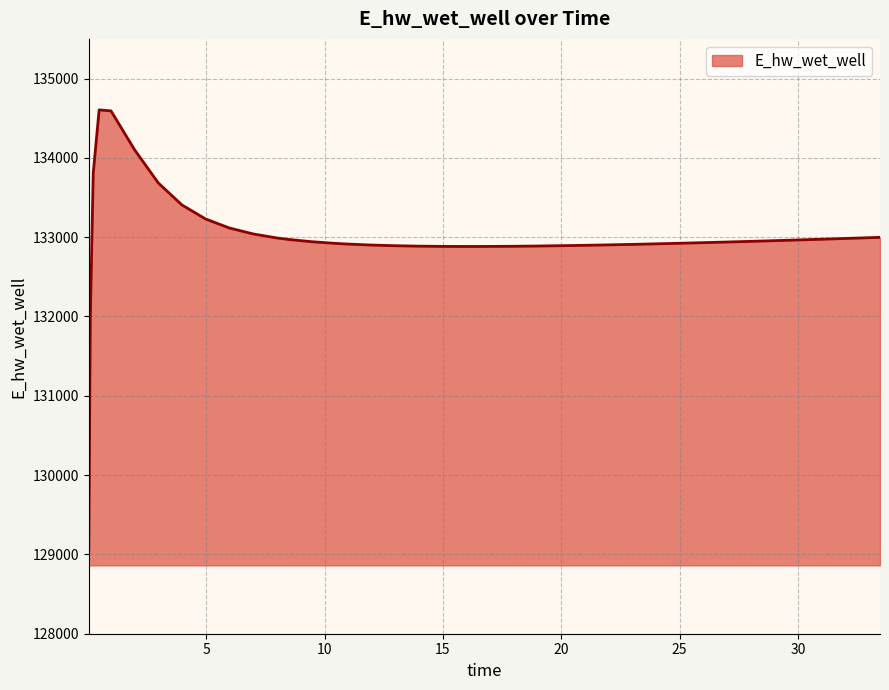

What is the minimum value shown in the chart?

129061.7